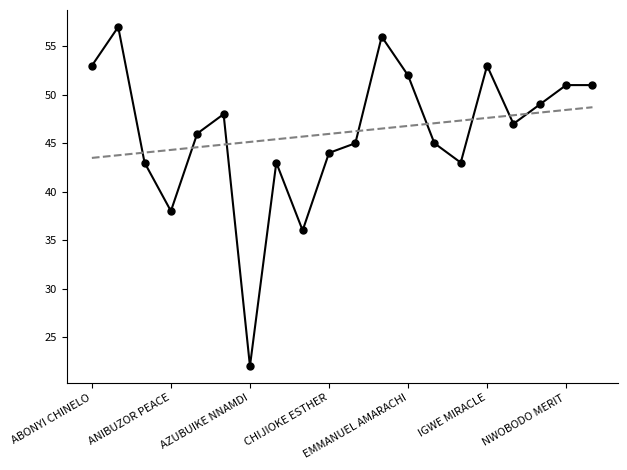

What is the maximum value shown in the chart?

57.0